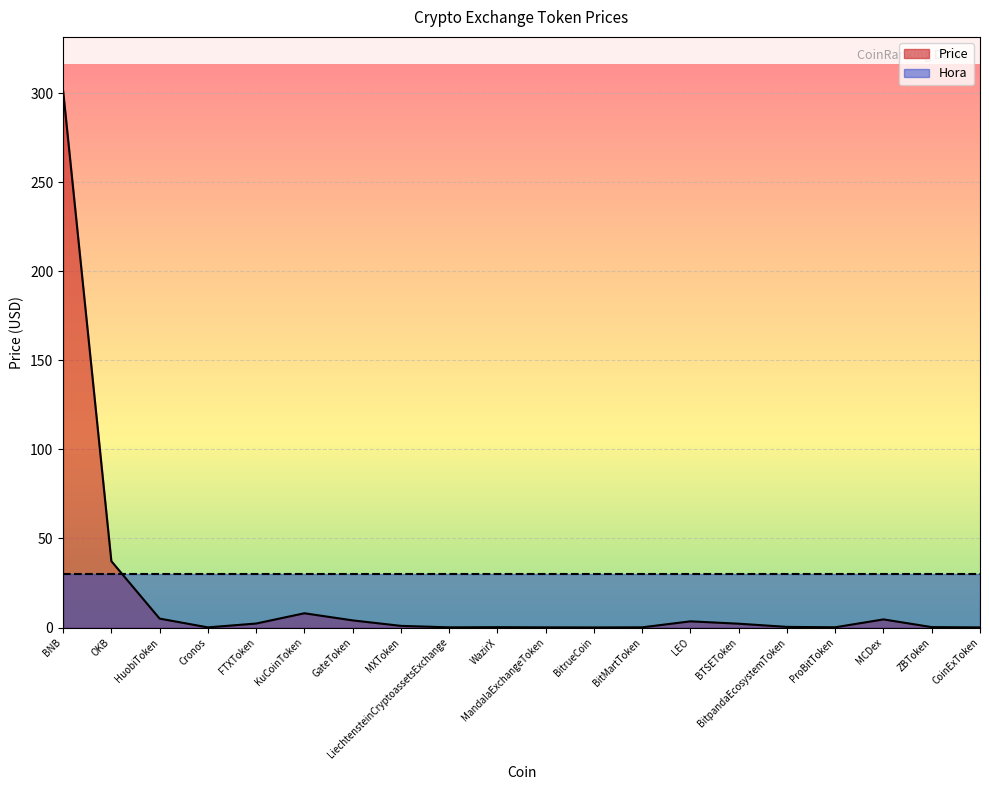

Is it true that the value at MCDex is 6.5?

False